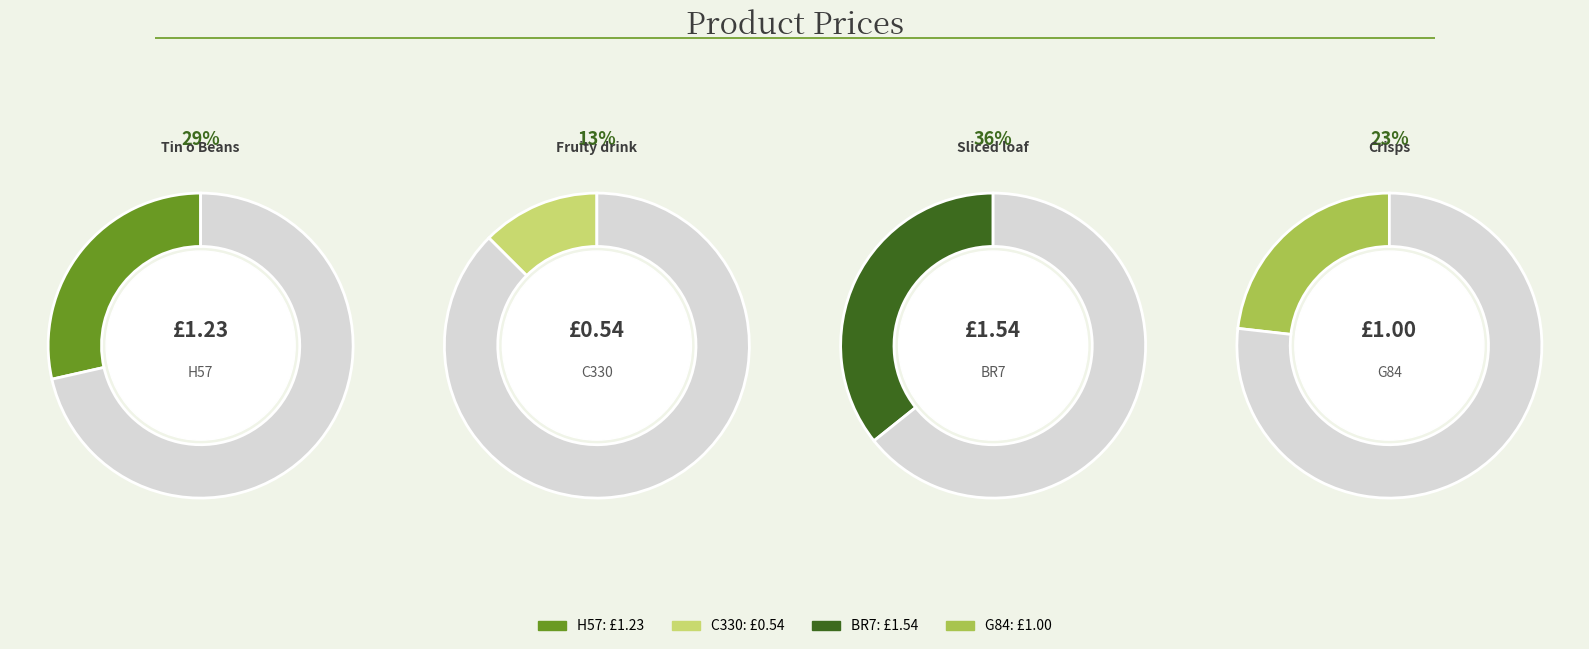

Which slice is the smallest?

C330